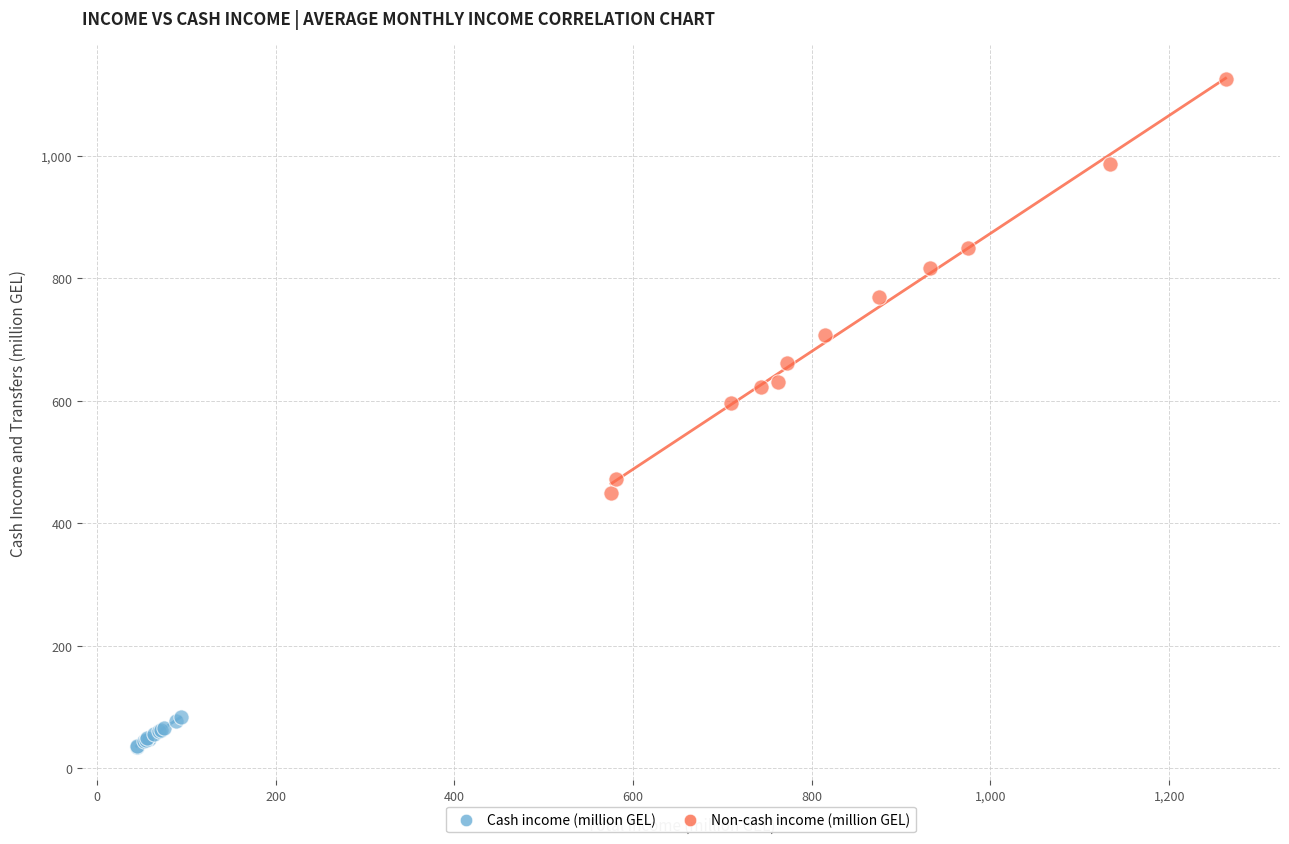

Which series reaches the maximum Y coordinate?

Non-cash income (million GEL)